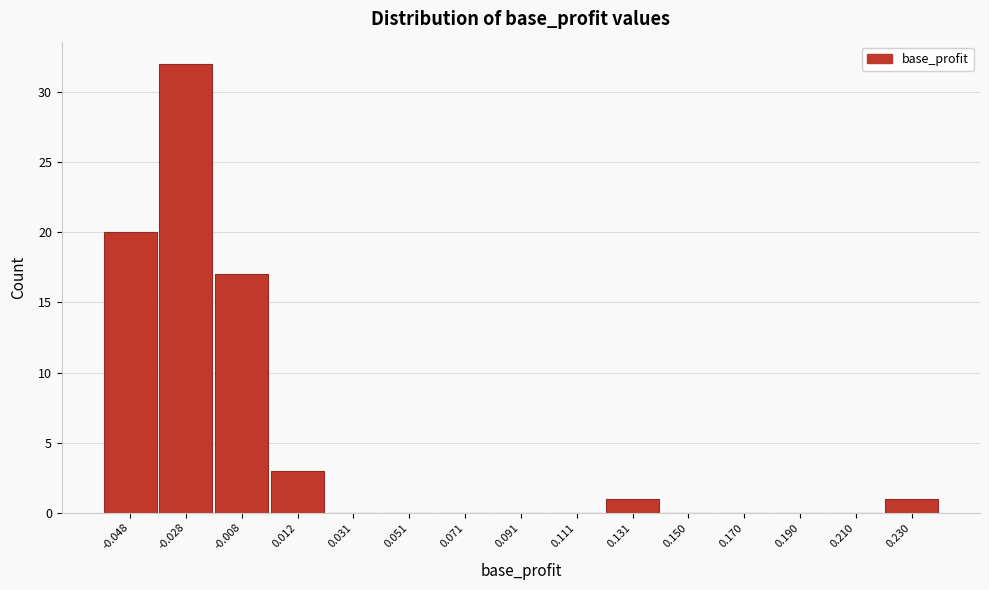

Reading right to left, list all the values displayed in this chart.

0.230=1	0.210=0	0.190=0	0.170=0	0.150=0	0.131=1	0.111=0	0.091=0	0.071=0	0.051=0	0.031=0	0.012=3	-0.008=17	-0.028=32	-0.048=20